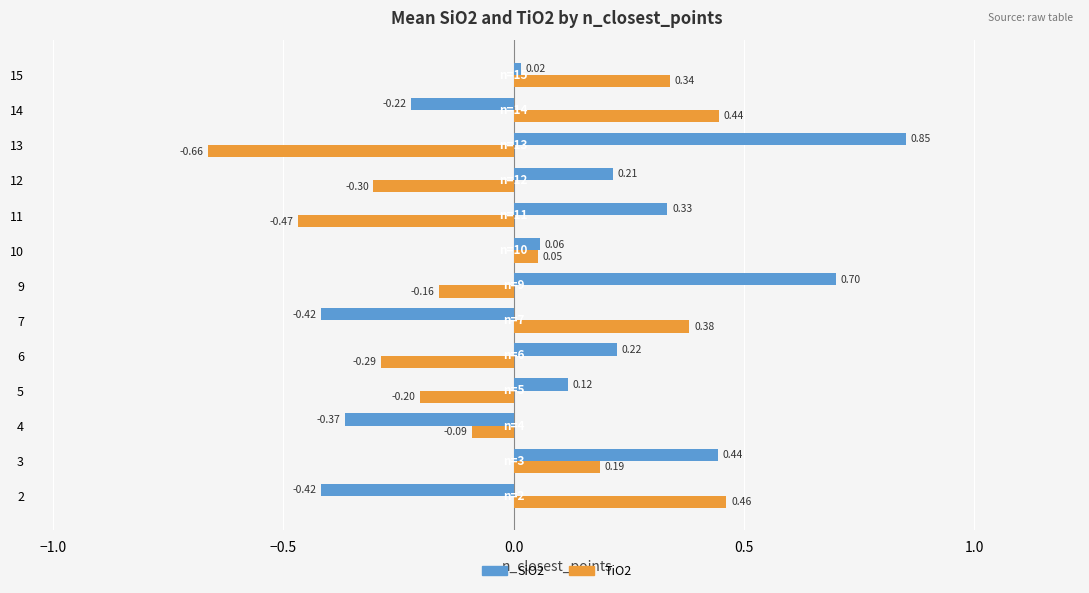

Which series has the largest range (max minus min)?

SiO2